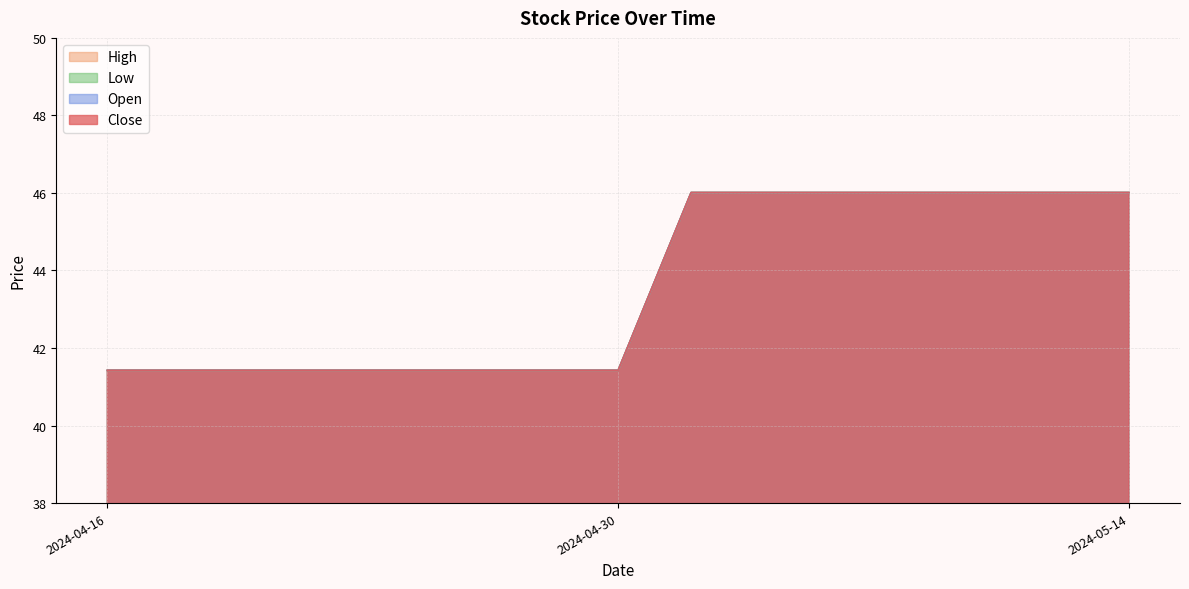

True or false: Open has more than 1 points higher than both neighbors.

False